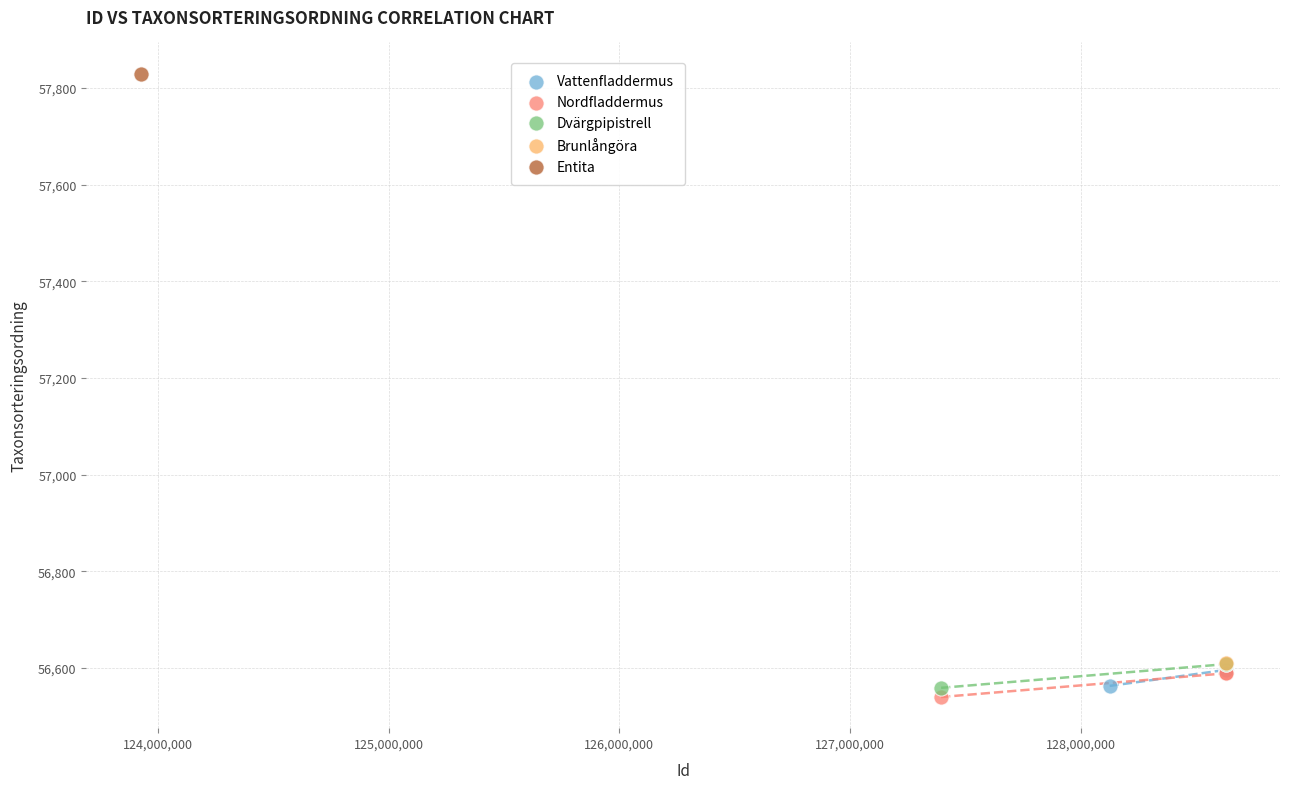

What are all the series names shown in the legend?

Vattenfladdermus, Nordfladdermus, Dvärgpipistrell, Brunlångöra, Entita